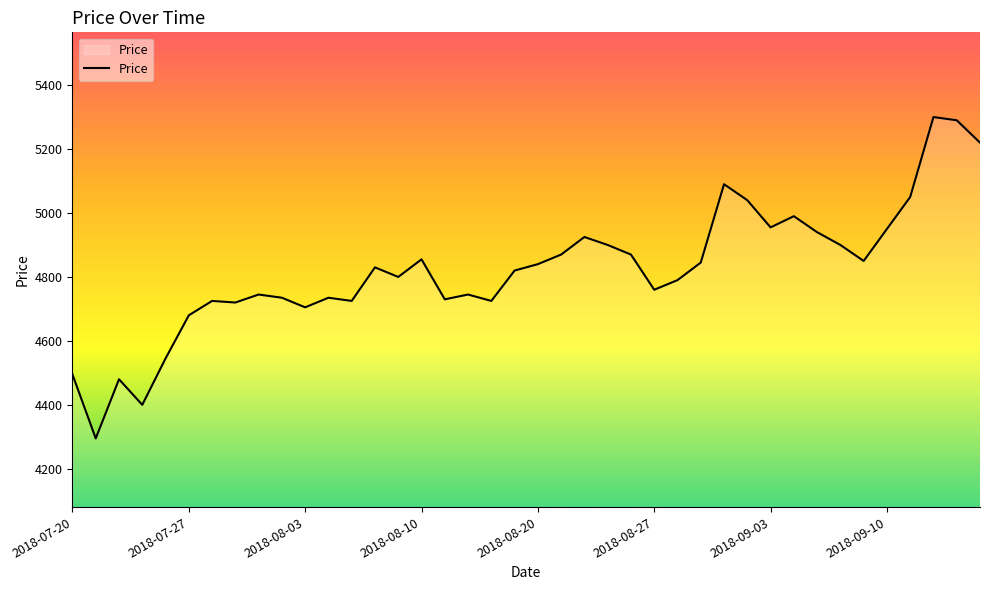

What is the greatest value displayed?

5300